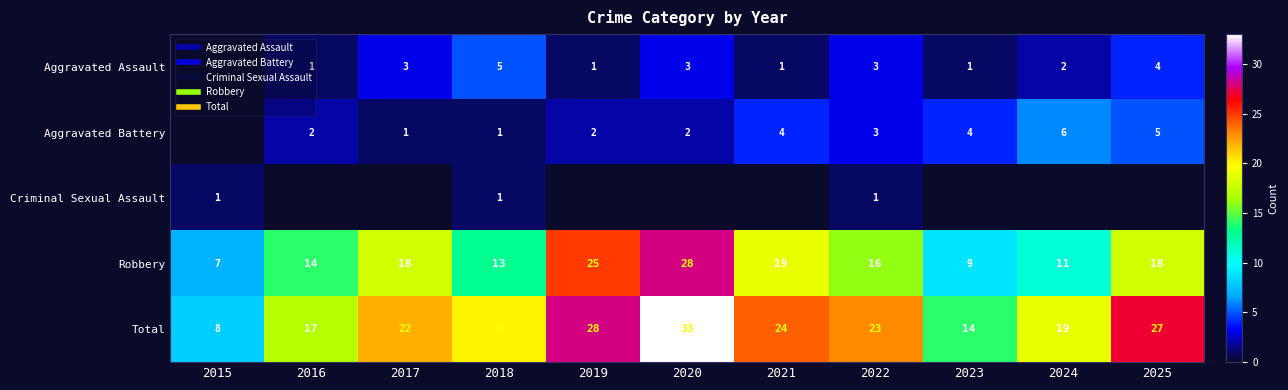

Which label corresponds to the smallest value in the chart?

2015